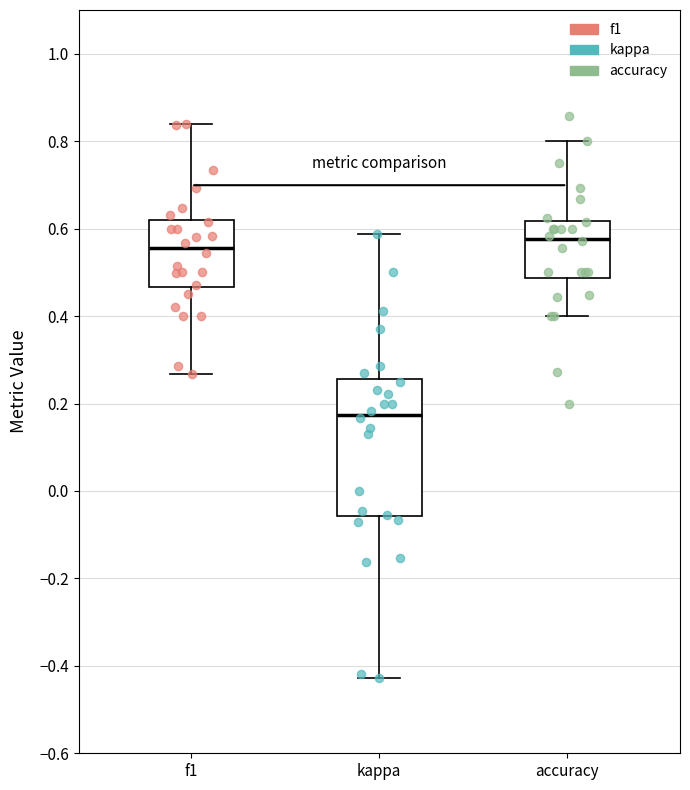

Reading left to right, read every box against the y-axis: the position of its median line, the range the box covers, and the ends of its whiskers. The values are not printed on the chart, so give them approximately, as read against the axis.

f1: median 0.56, box 0.46 to 0.62, whiskers 0.26 to 0.84
kappa: median 0.18, box -0.06 to 0.26, whiskers -0.42 to 0.58
accuracy: median 0.58, box 0.48 to 0.62, whiskers 0.40 to 0.80